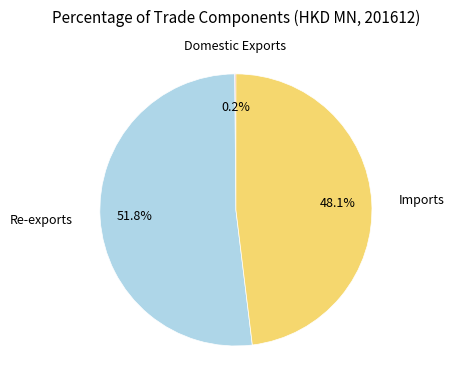

What is the ratio of the value at Re-exports to the value at Imports?

1.1